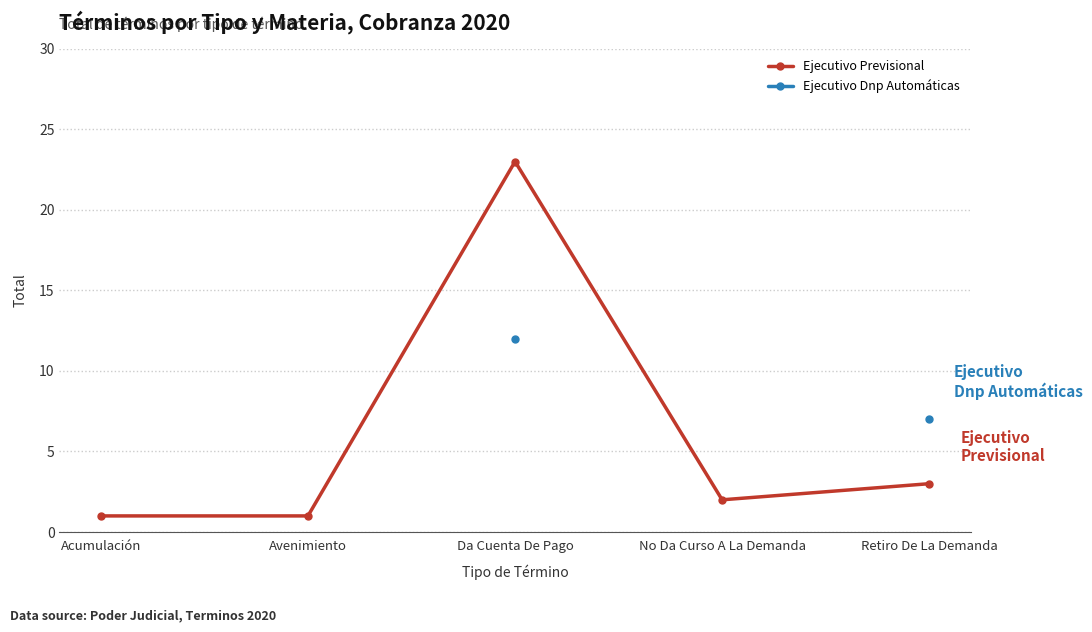

Is the value of Ejecutivo Dnp Automáticas at Retiro De La Demanda greater than the value of Ejecutivo Previsional at Avenimiento?

Yes